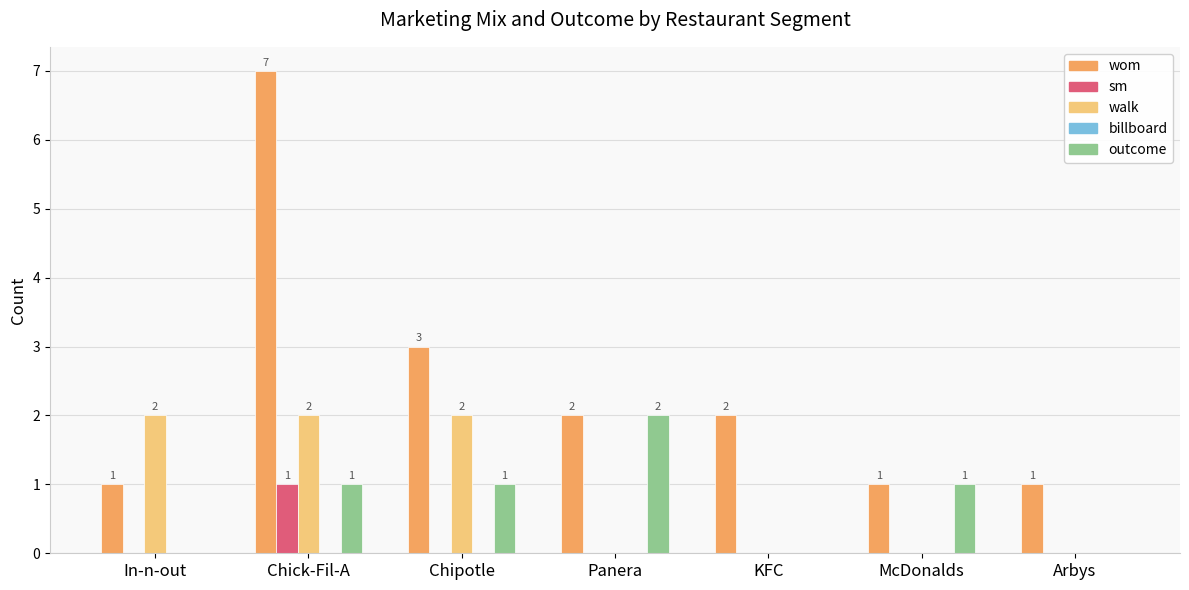

What is the greatest value displayed?

7